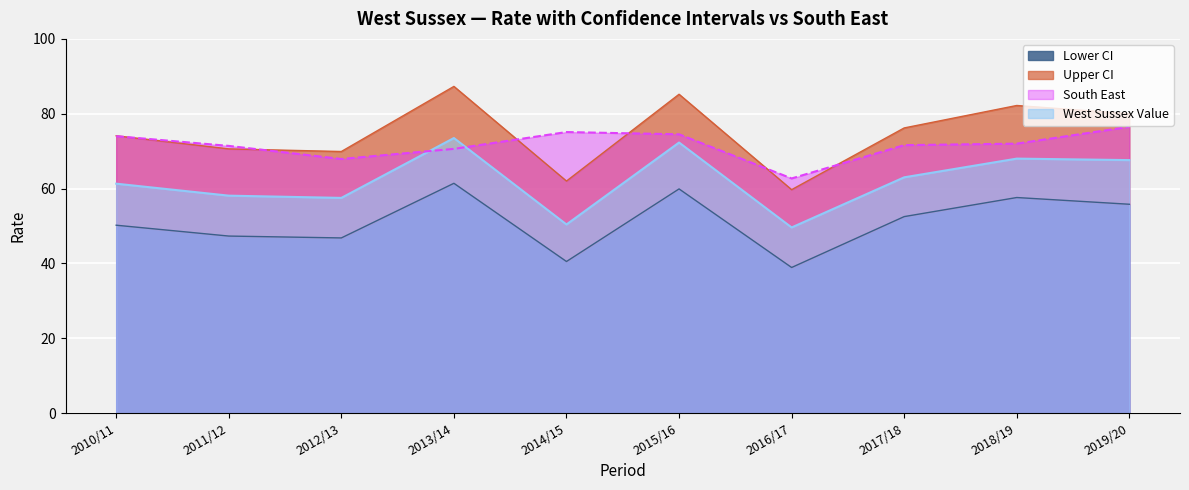

Rank the series at 2018/19 from lowest to highest value.

Lower CI, West Sussex Value, South East, Upper CI